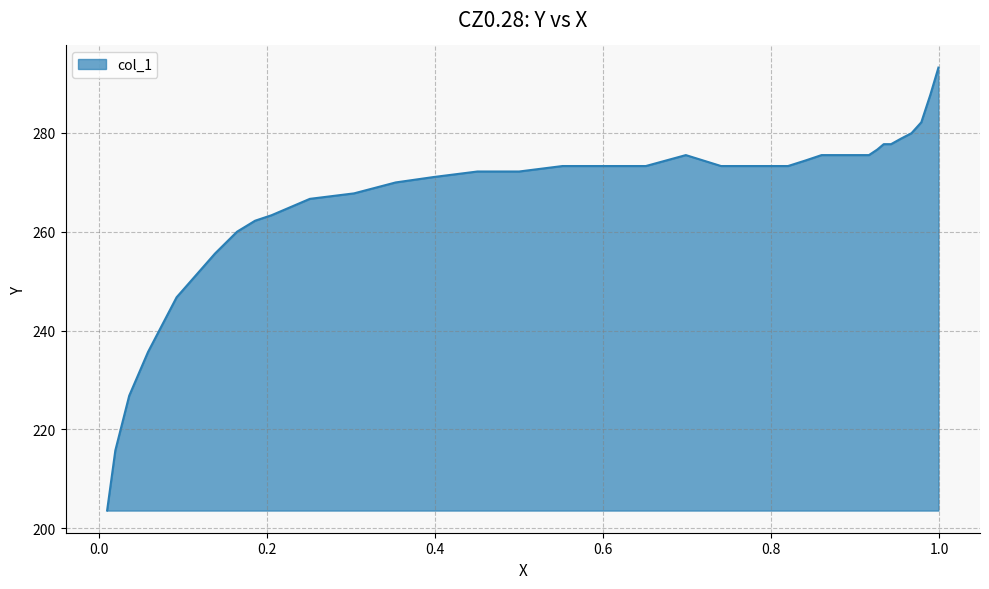

How many lines are shown in the chart?

1